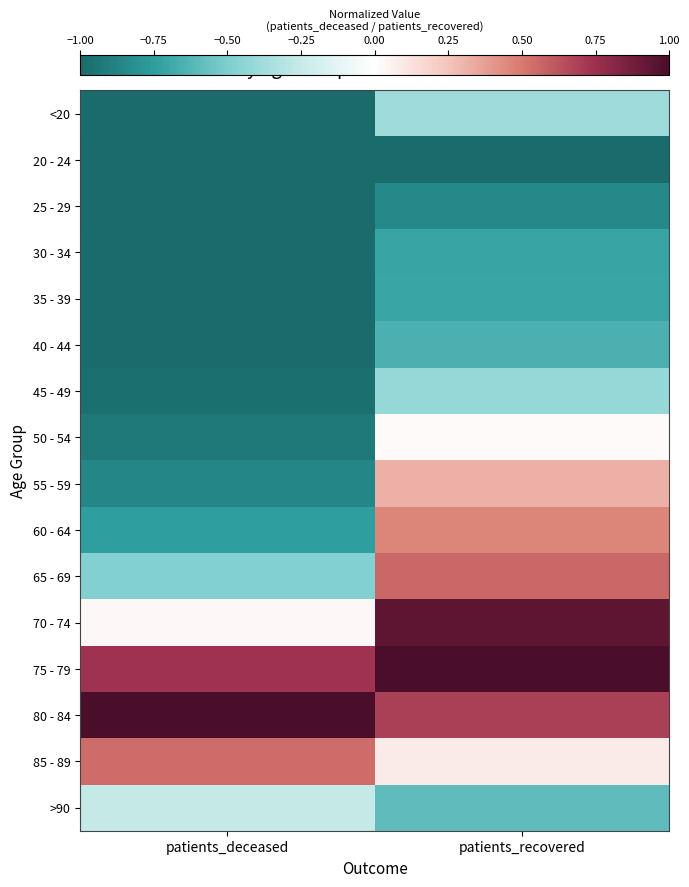

At which category is the sum across all series the highest?

patients_recovered